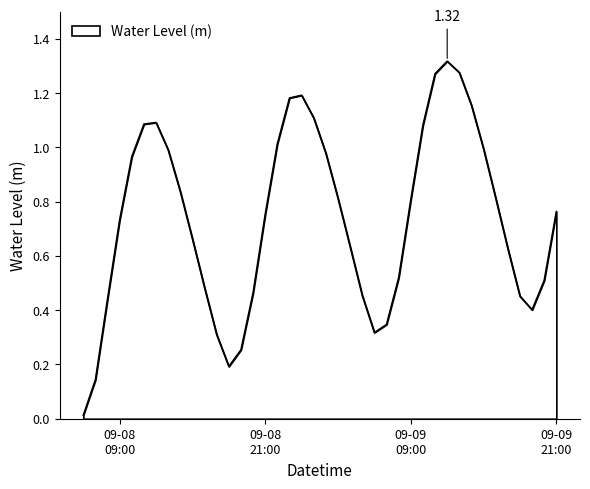

What is the sum of all values?

29.4